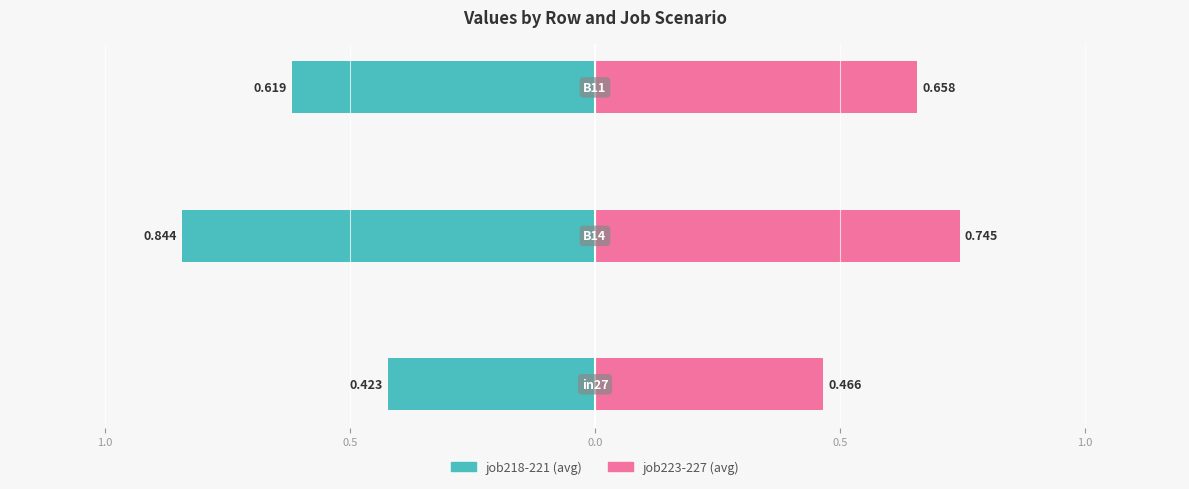

How many data points does each series have?

3